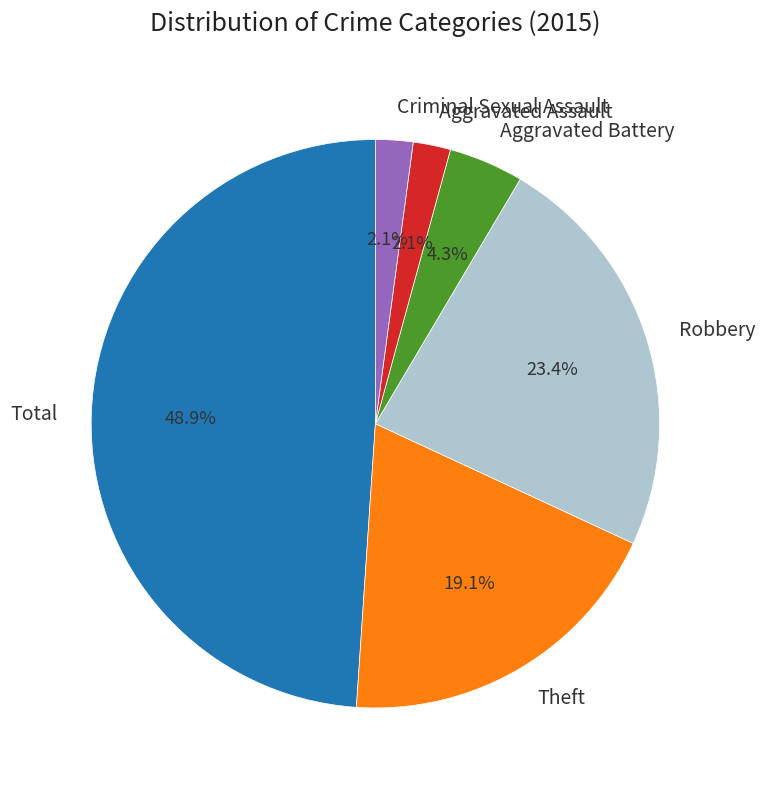

What percentage do Aggravated Battery and Aggravated Assault together represent?

6.4%